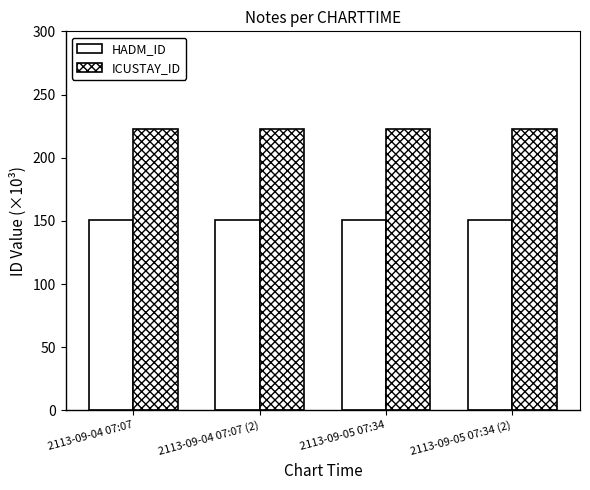

At how many categories does at least one series exceed 208?

4